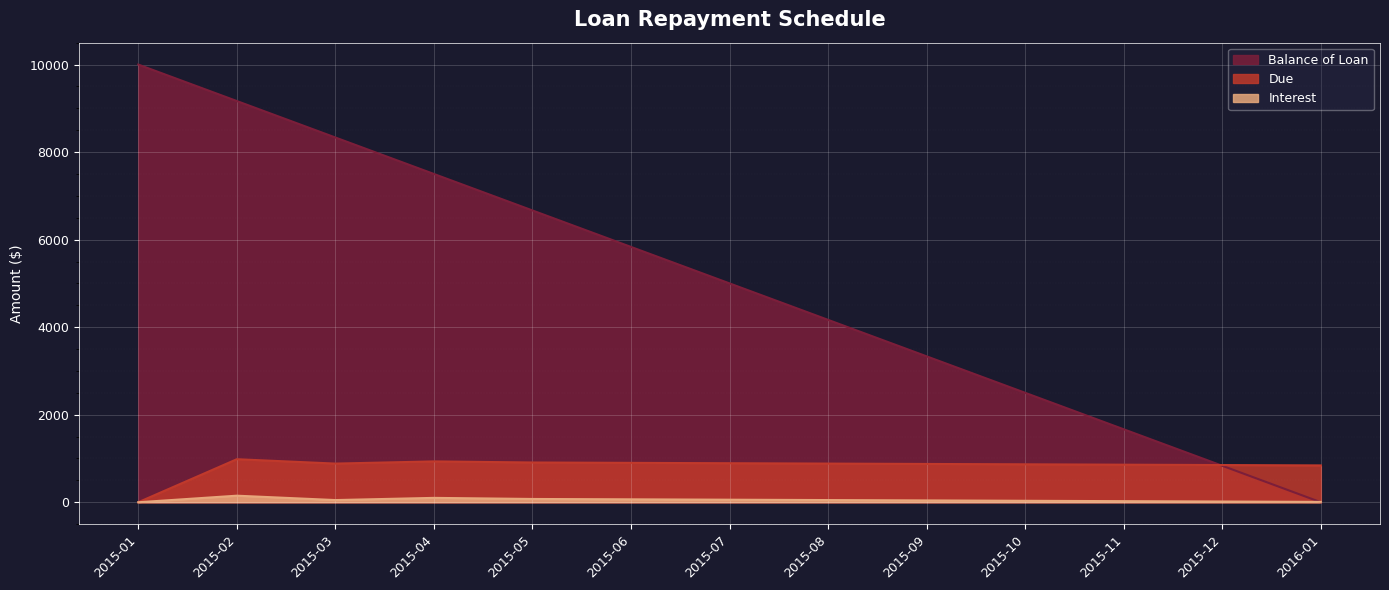

How many lines are shown in the chart?

3